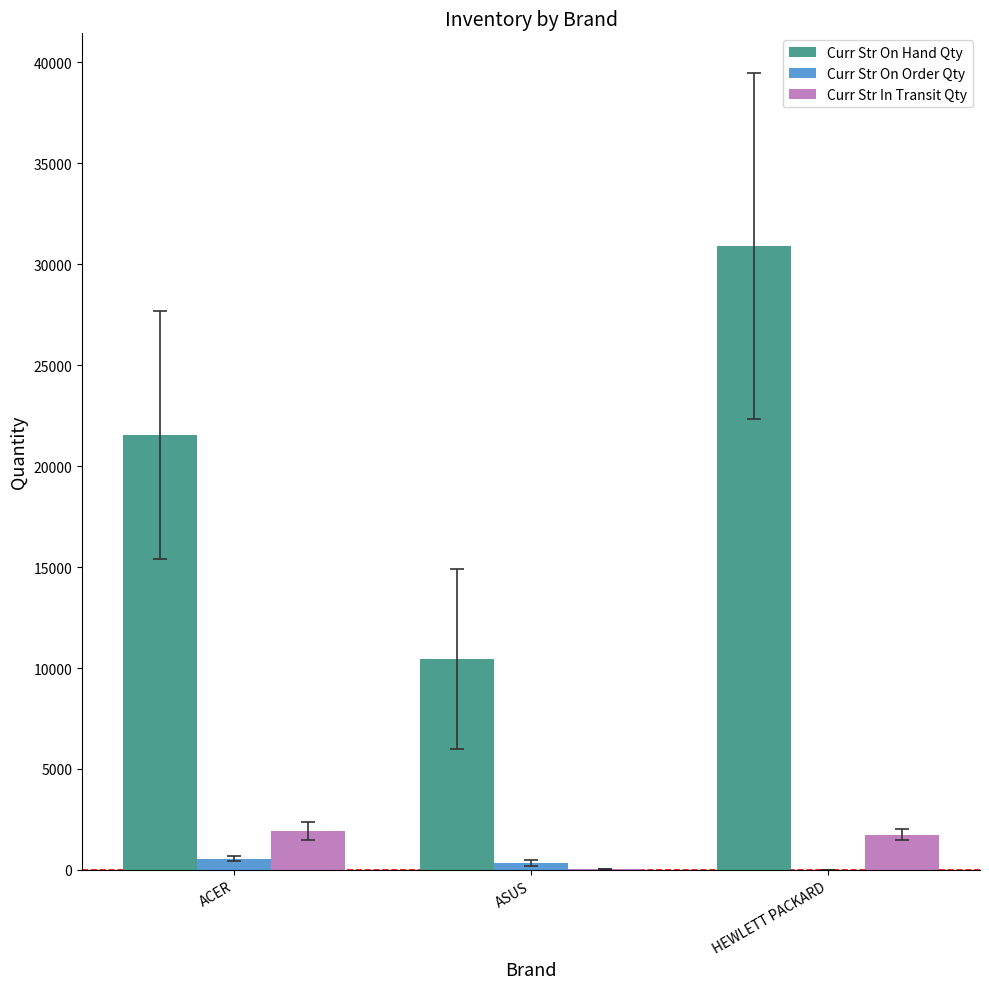

How many data points does each series have?

3